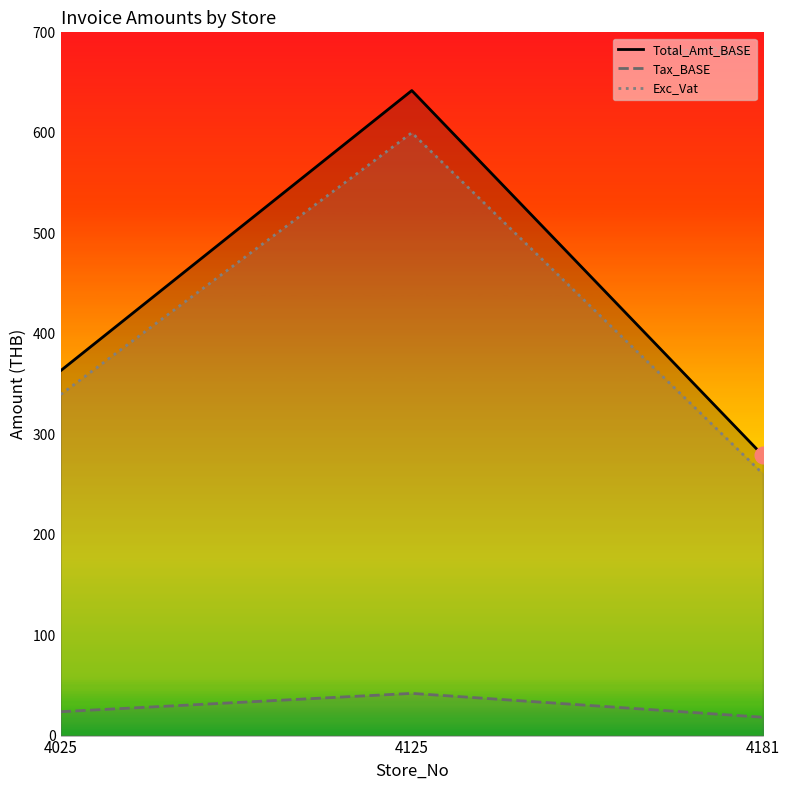

What is the highest value of the Tax_BASE series?

42.0